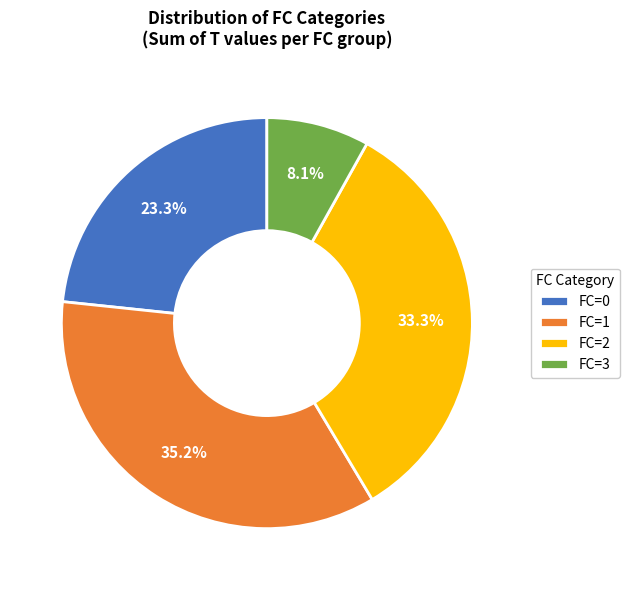

What is the total percentage of FC=1 and FC=0?

58.6%